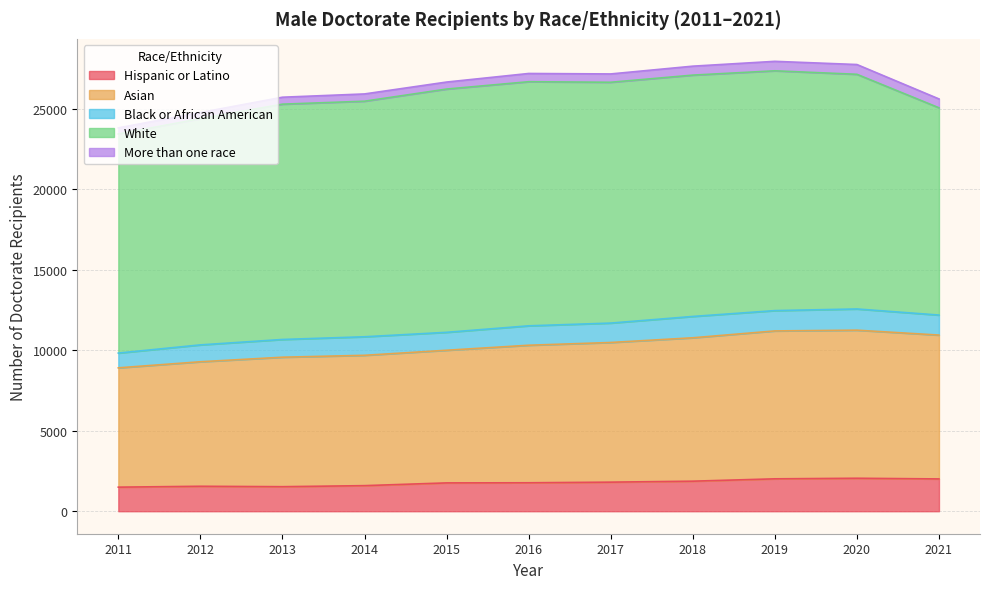

How many lines are shown in the chart?

5